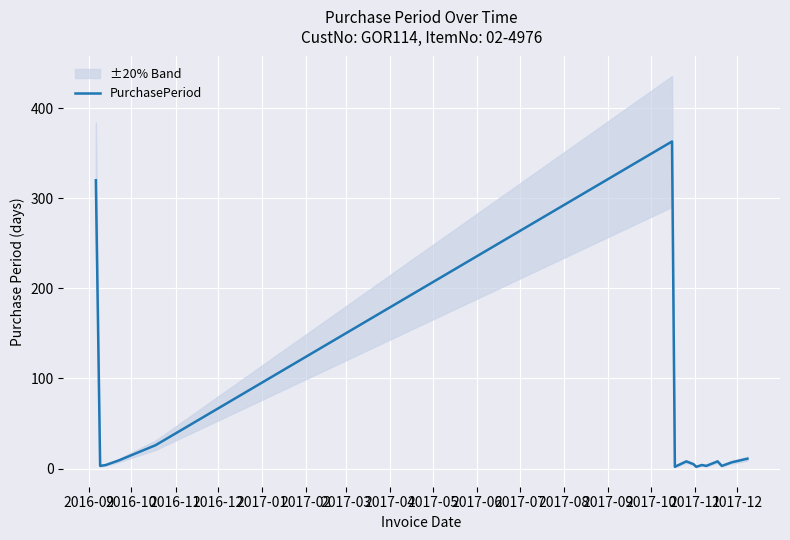

What position from the left is 2016-11?

3